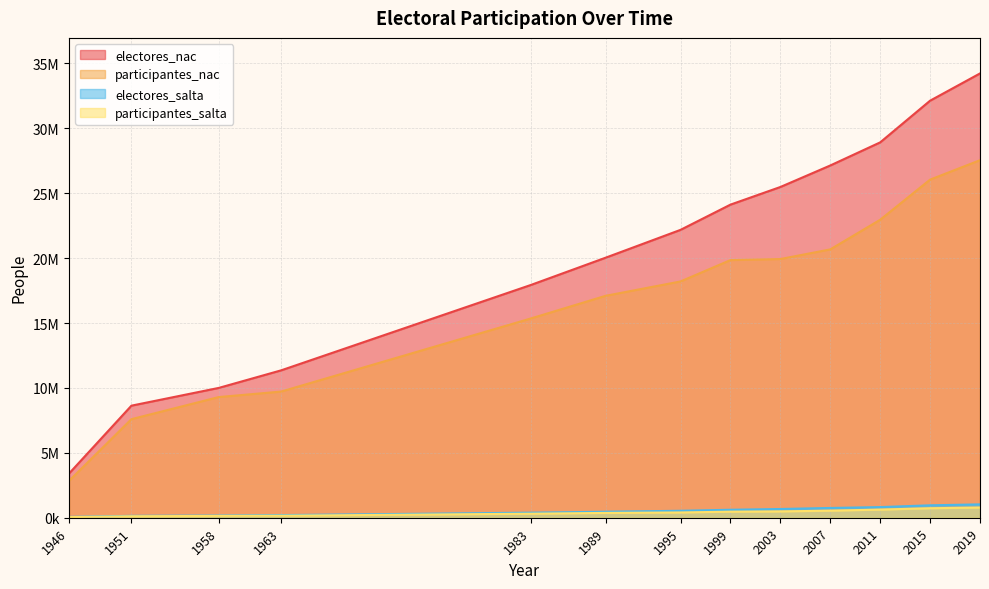

How many series are shown in this chart?

4